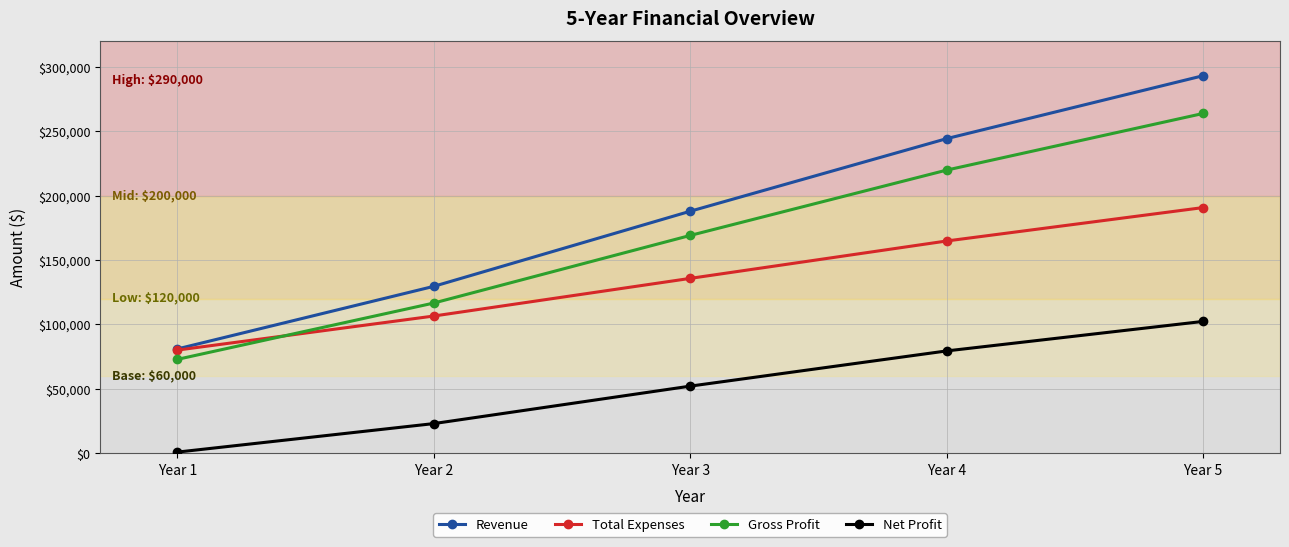

What is the sum of the Gross Profit values at Year 2 and Year 3?

285768